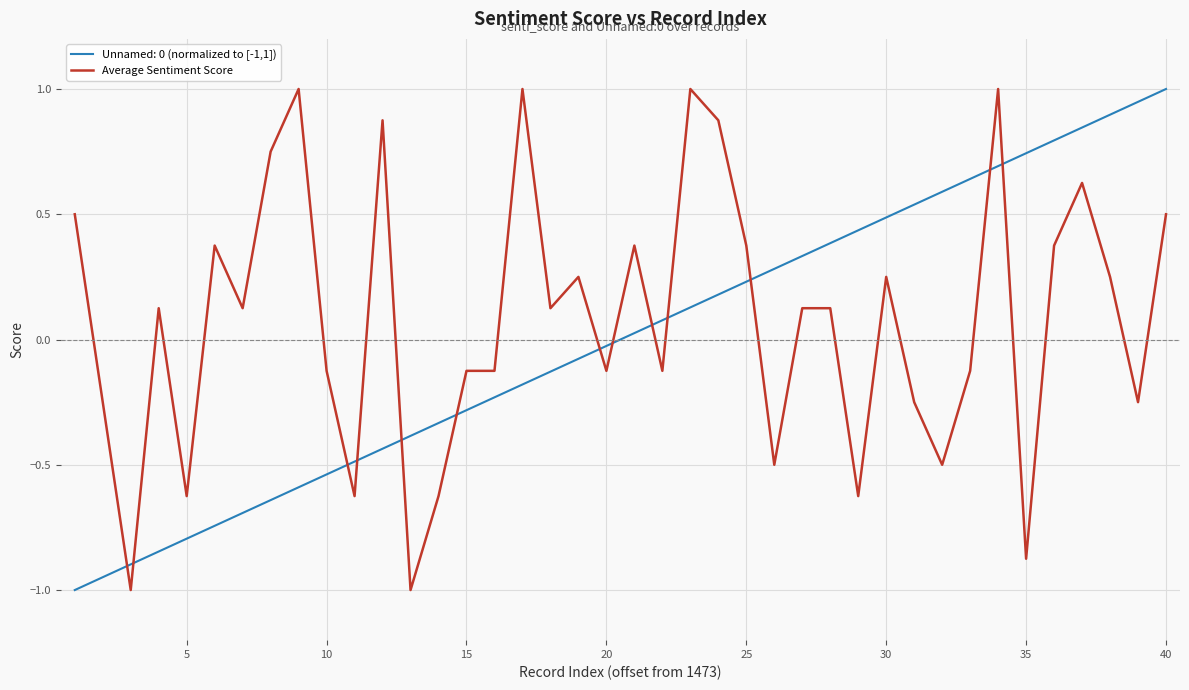

True or false: Average Sentiment Score and Unnamed: 0 (normalized to [-1,1]) cross at least once.

True